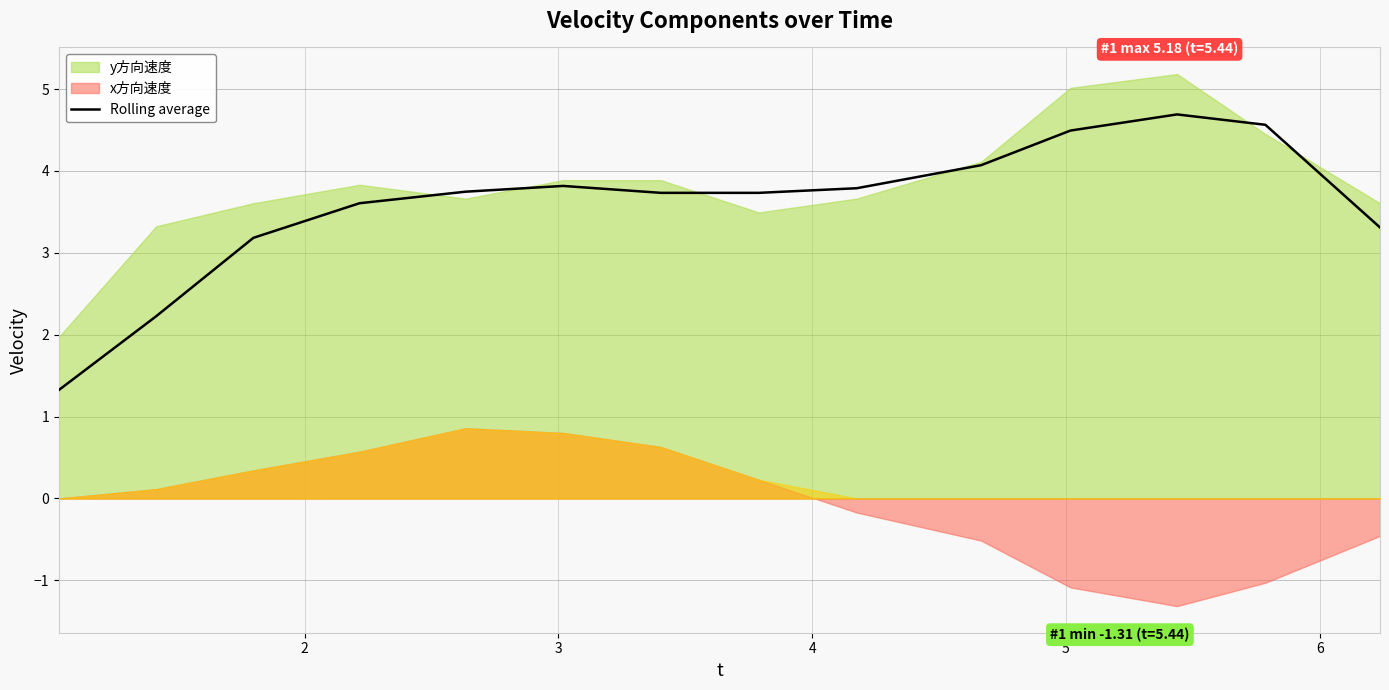

How many interior local peaks (higher than both neighbors) does the data have?

2